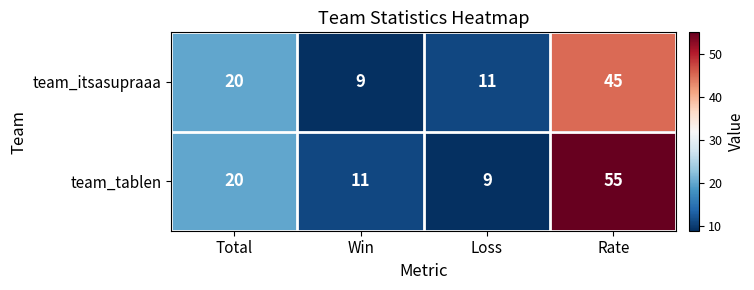

True or false: team_itsasupraaa has a value of 18 at Loss.

False